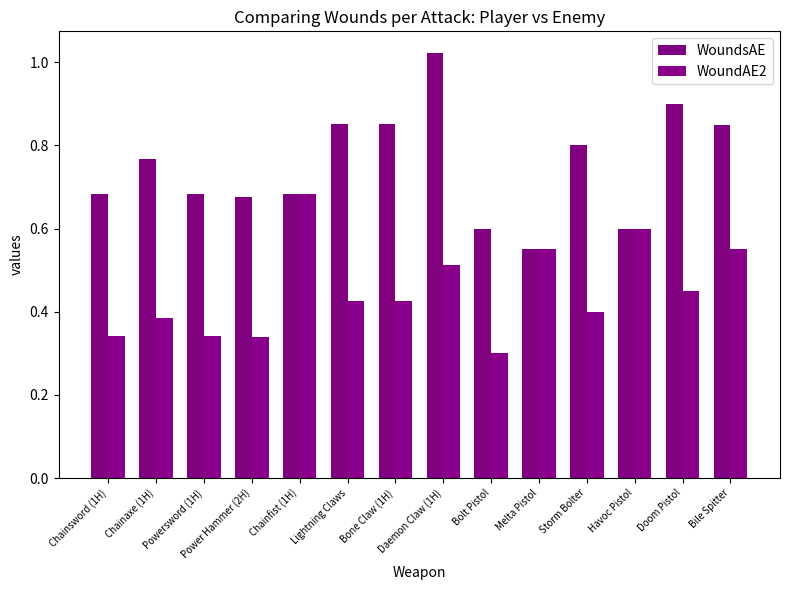

What is the sum of all WoundAE2 values?

6.3